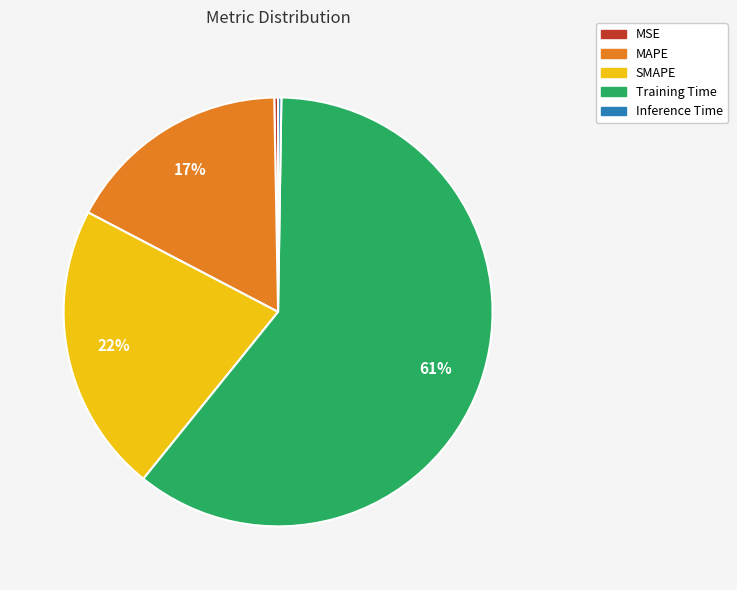

Does Training Time represent more than half of the total?

Yes